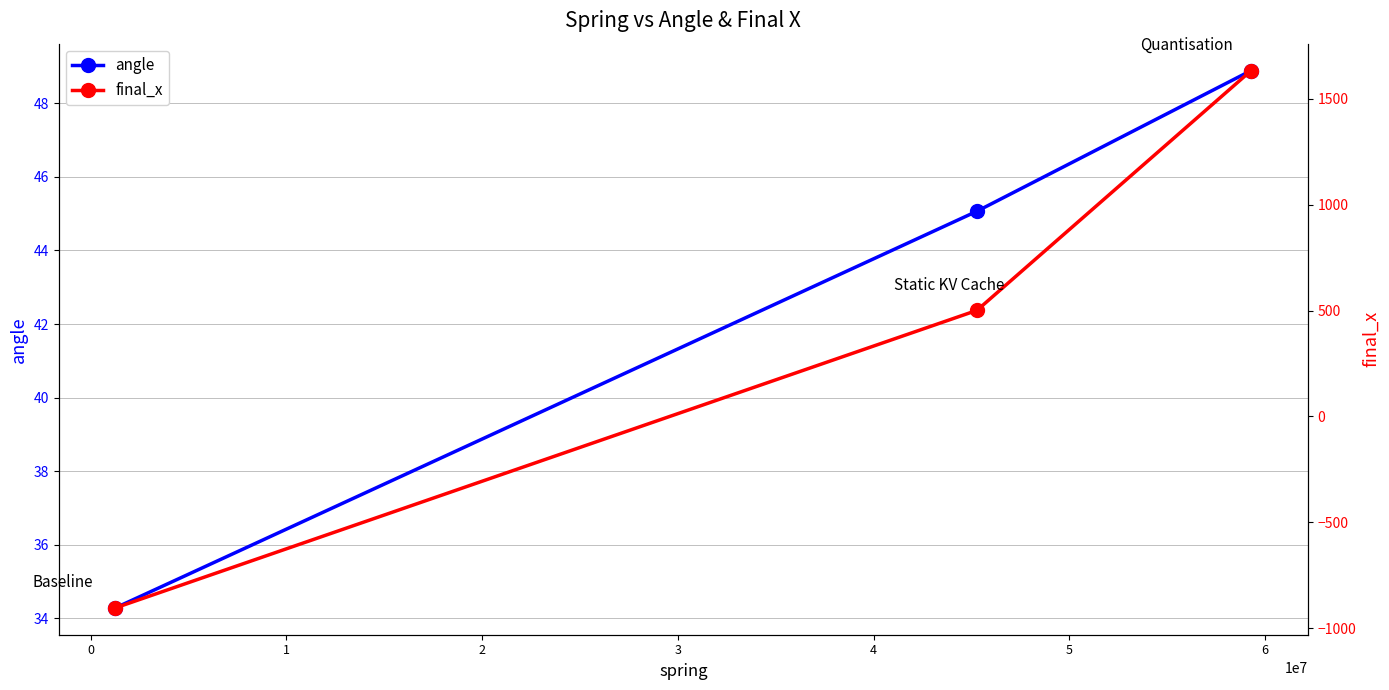

Reading left to right, transcribe all the data shown in this chart.

angle: −1=34.3	0=45.1	1=48.9
final_x: −1=-904.2	0=501.1	1=1634.2